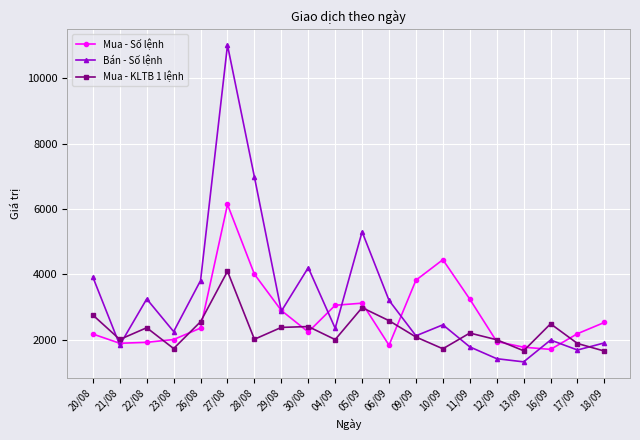

True or false: Bán - Số lệnh has a value of 3979 at 23/08.

False